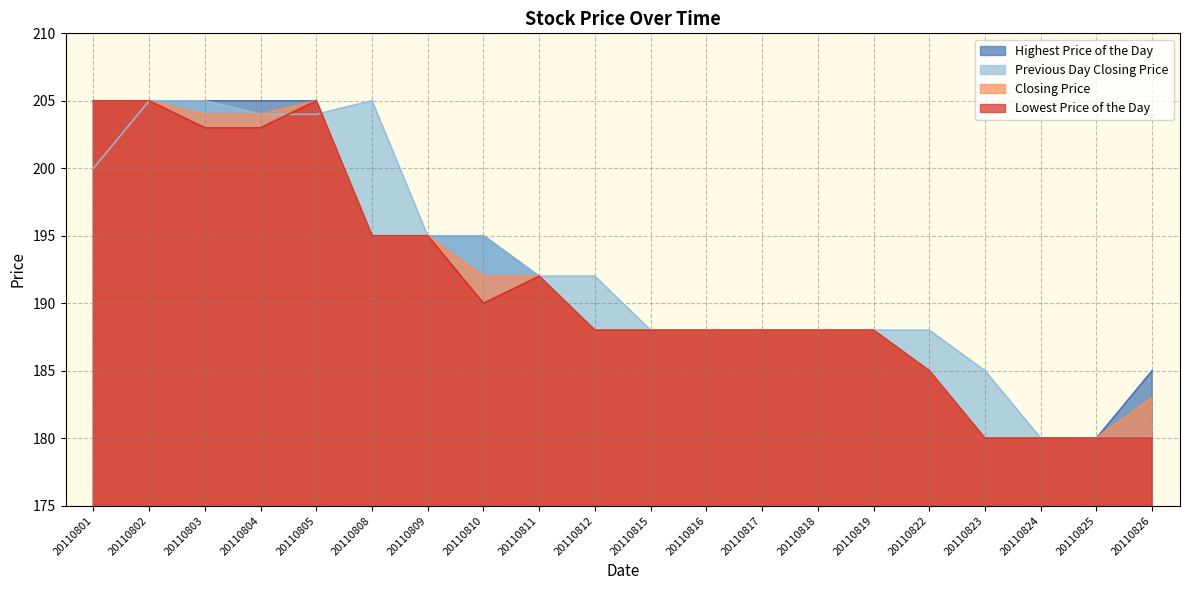

What is the smallest value displayed?

180